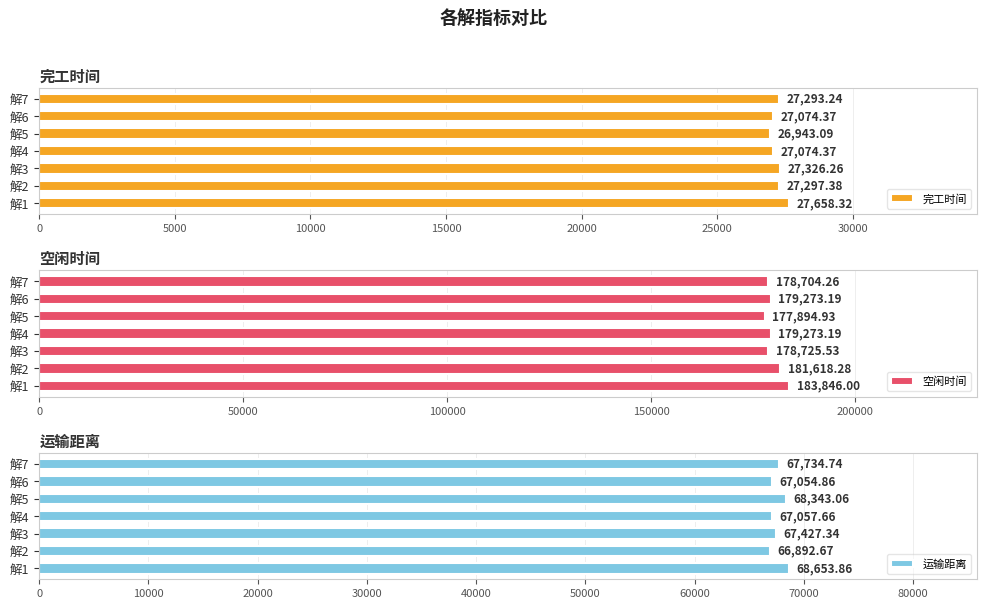

What is the value of the 完工时间 bar at the 4th from the left?

27074.4